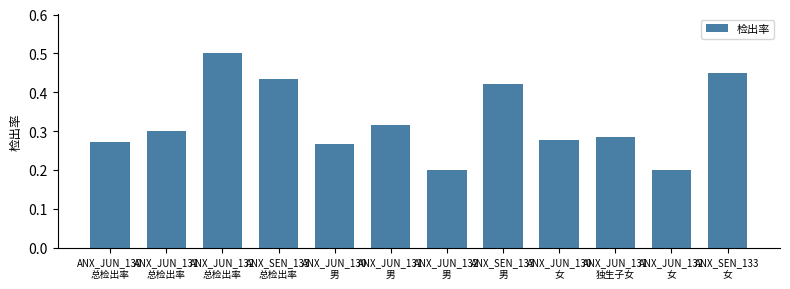

Does the chart contain any negative values?

No